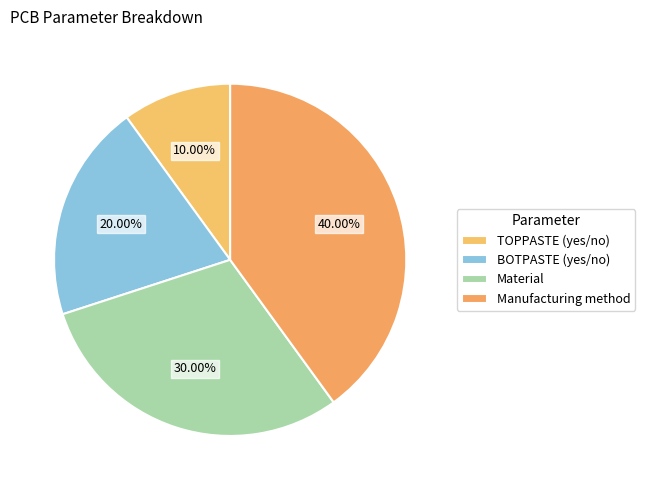

Count the number of slices in the pie.

4